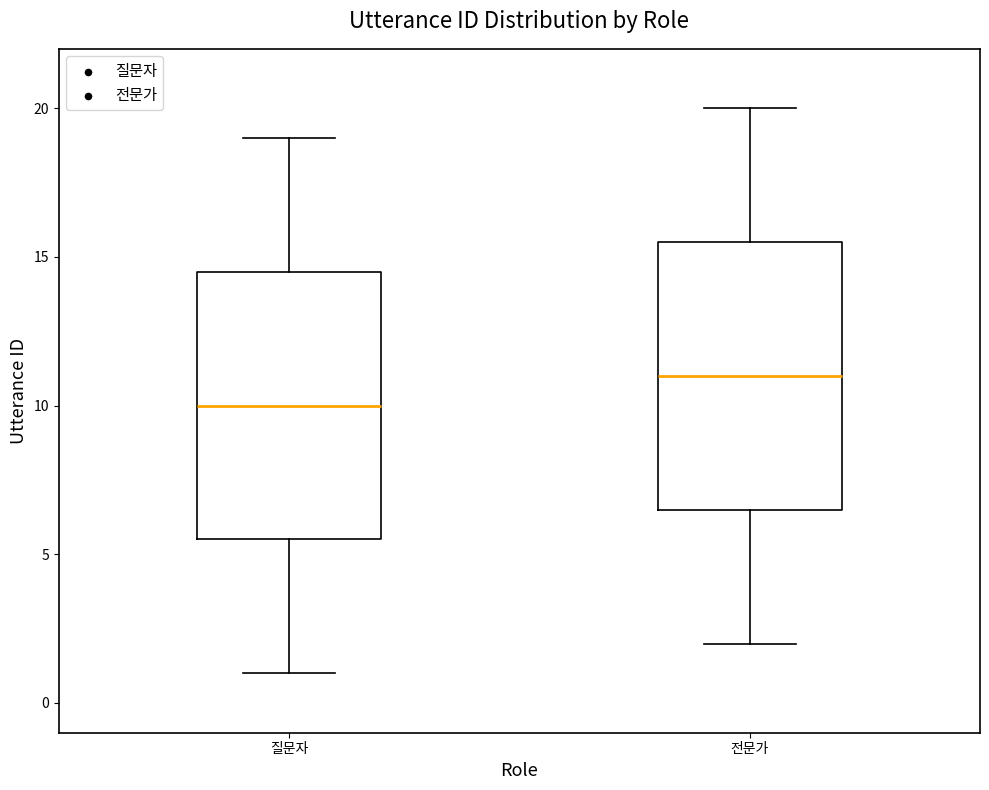

Which box's median line is the lowest?

질문자